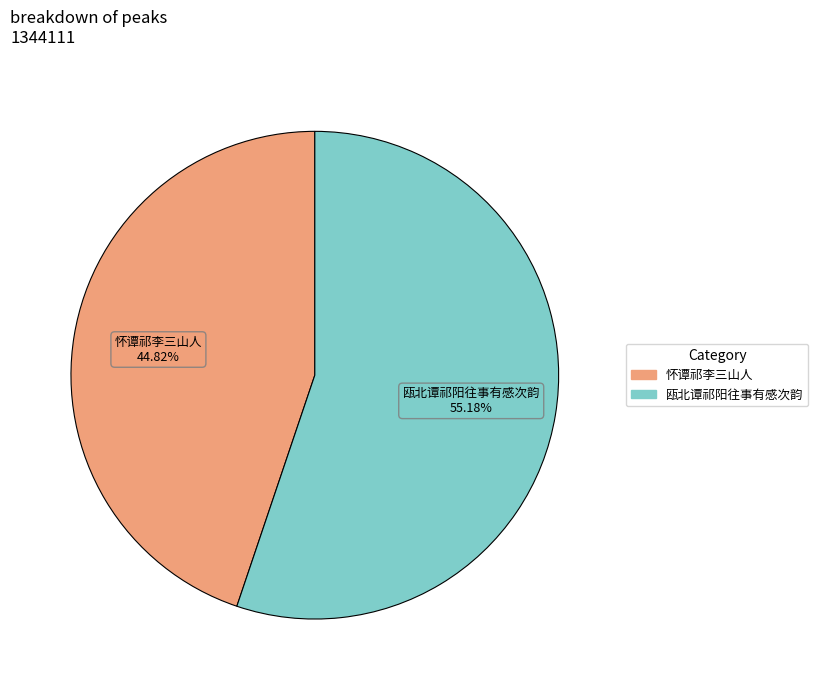

How many segments does this pie chart have?

2